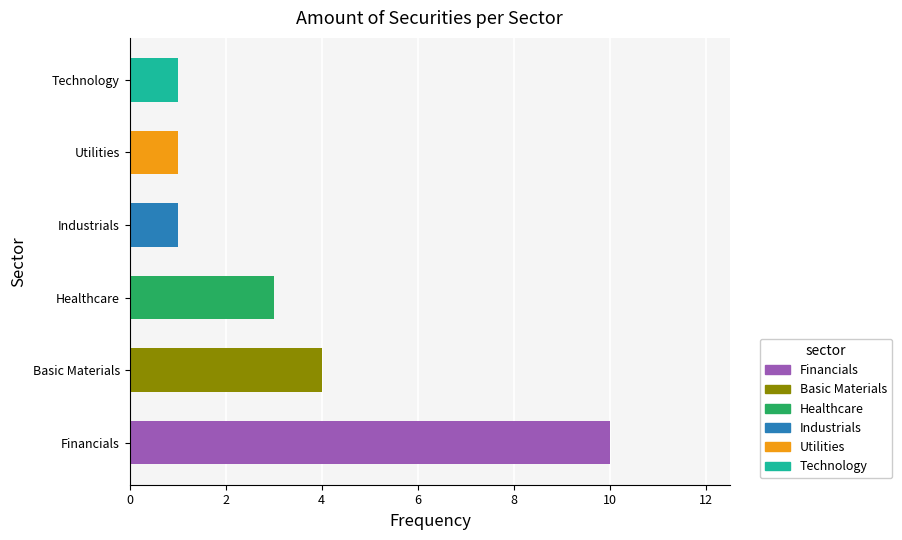

Which has a higher value, Healthcare or Technology?

Healthcare